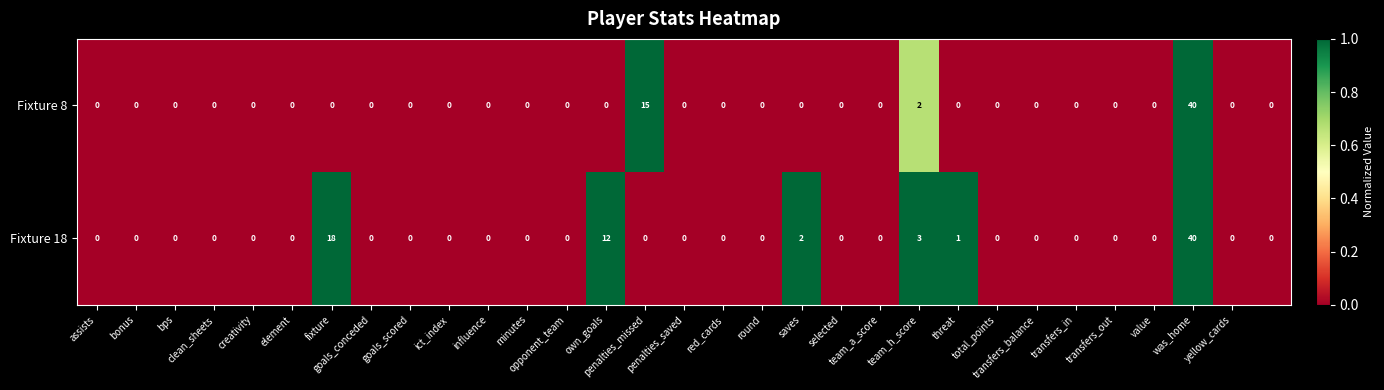

Which series has the largest total across all categories?

Fixture 18